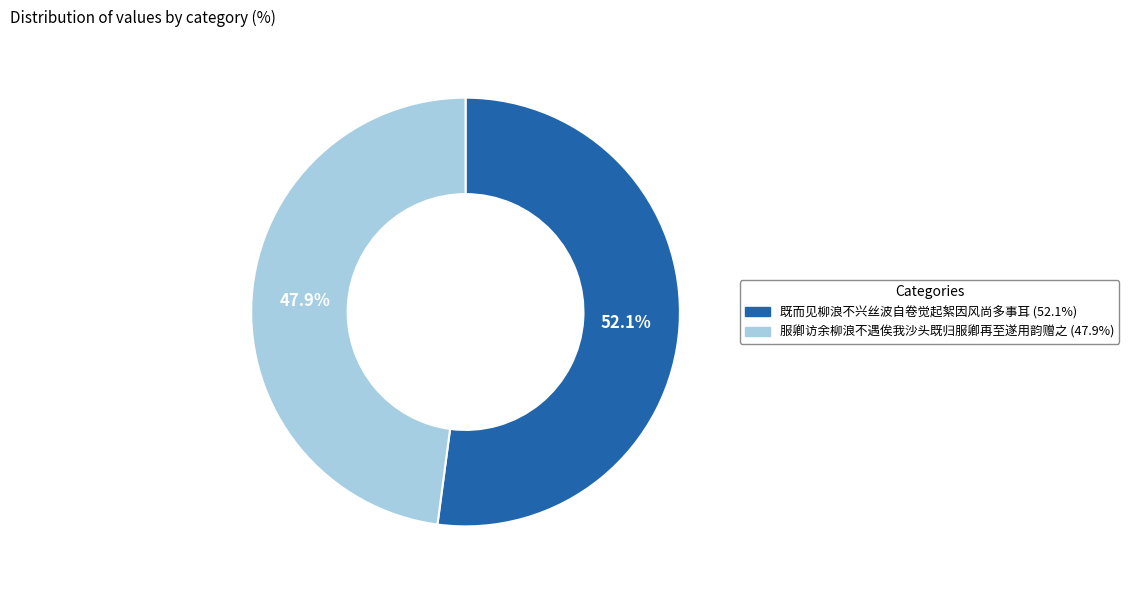

How many slices are in this pie chart?

2